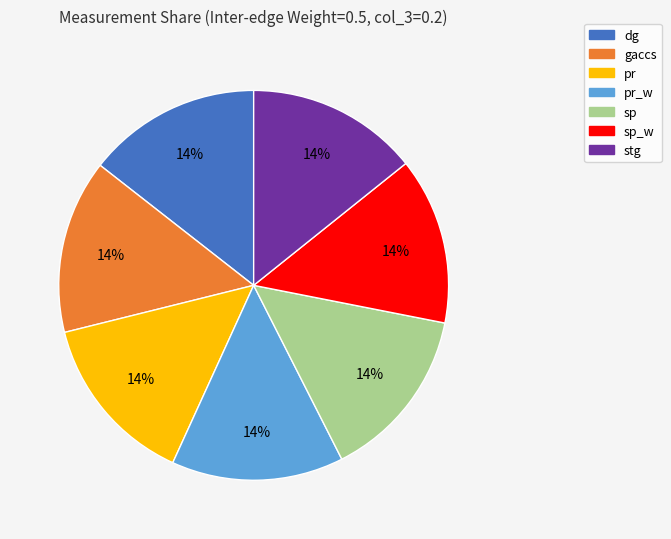

Do pr_w and sp_w together represent more than half of the pie?

No